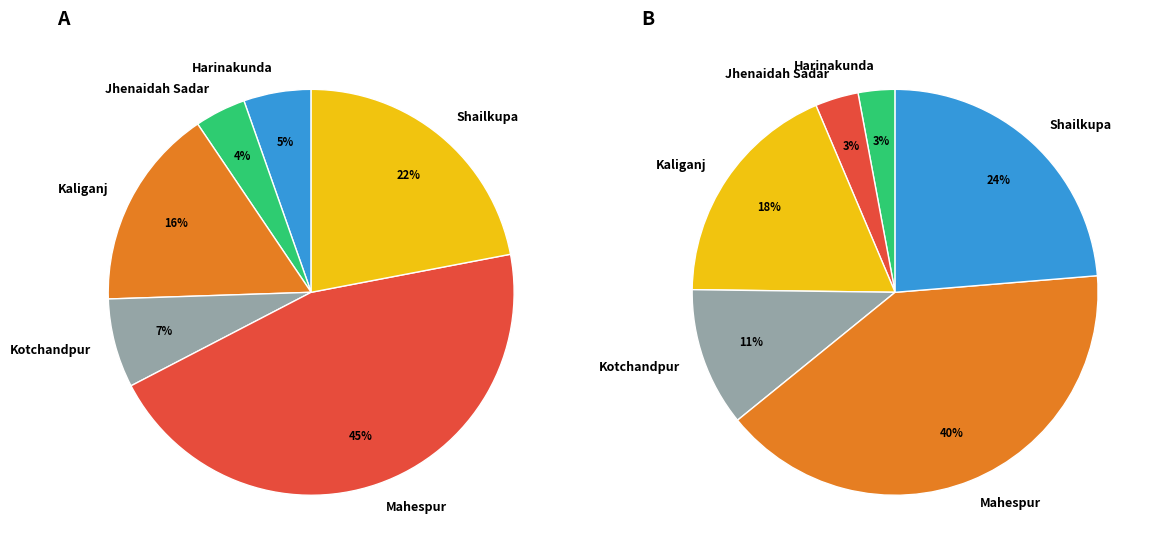

Which slice is the smallest?

Harinakunda